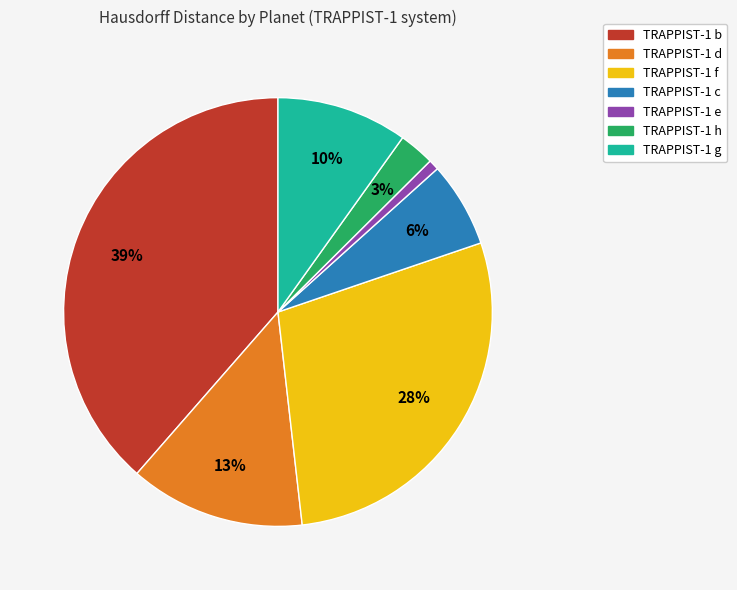

What percentage is the TRAPPIST-1 f slice, to the nearest percent?

28%